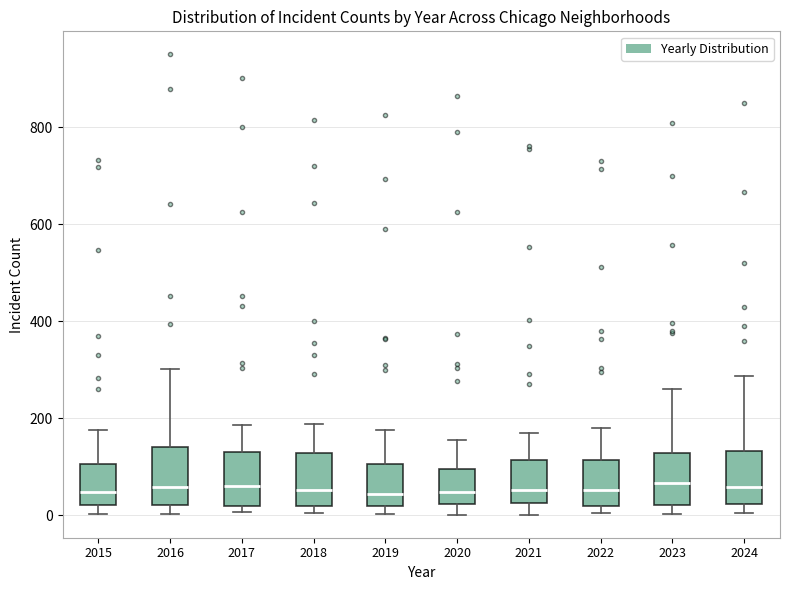

Reading left to right, read every box against the y-axis: the position of its median line, the range the box covers, and the ends of its whiskers. The values are not printed on the chart, so give them approximately, as read against the axis.

2015: median 40, box 20 to 100, whiskers 0 to 180
2016: median 60, box 20 to 140, whiskers 0 to 300
2017: median 60, box 20 to 120, whiskers 0 to 180
2018: median 60, box 20 to 120, whiskers 0 to 180
2019: median 40, box 20 to 100, whiskers 0 to 180
2020: median 40, box 20 to 100, whiskers 0 to 160
2021: median 60, box 20 to 120, whiskers 0 to 180
2022: median 60, box 20 to 120, whiskers 0 to 180
2023: median 60, box 20 to 120, whiskers 0 to 260
2024: median 60, box 20 to 140, whiskers 0 to 280